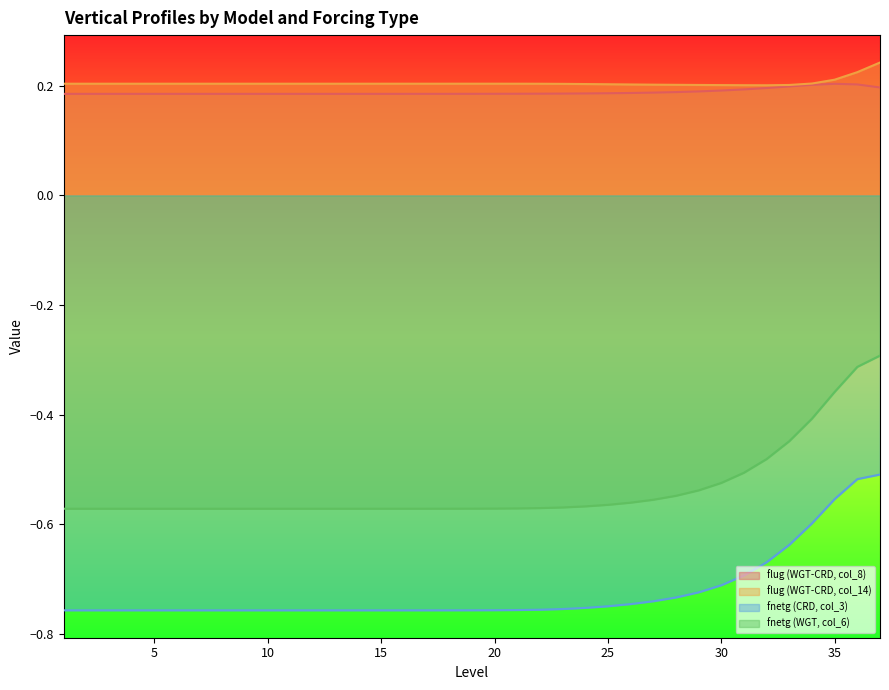

Which series has the widest spread of values?

fnetg (WGT, col_6)